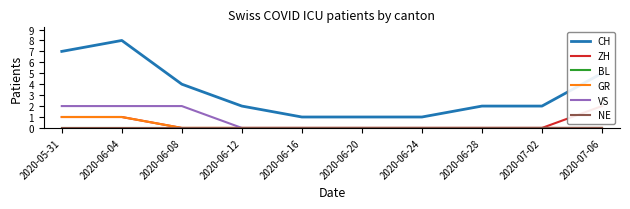

Which series has the widest spread of values?

CH